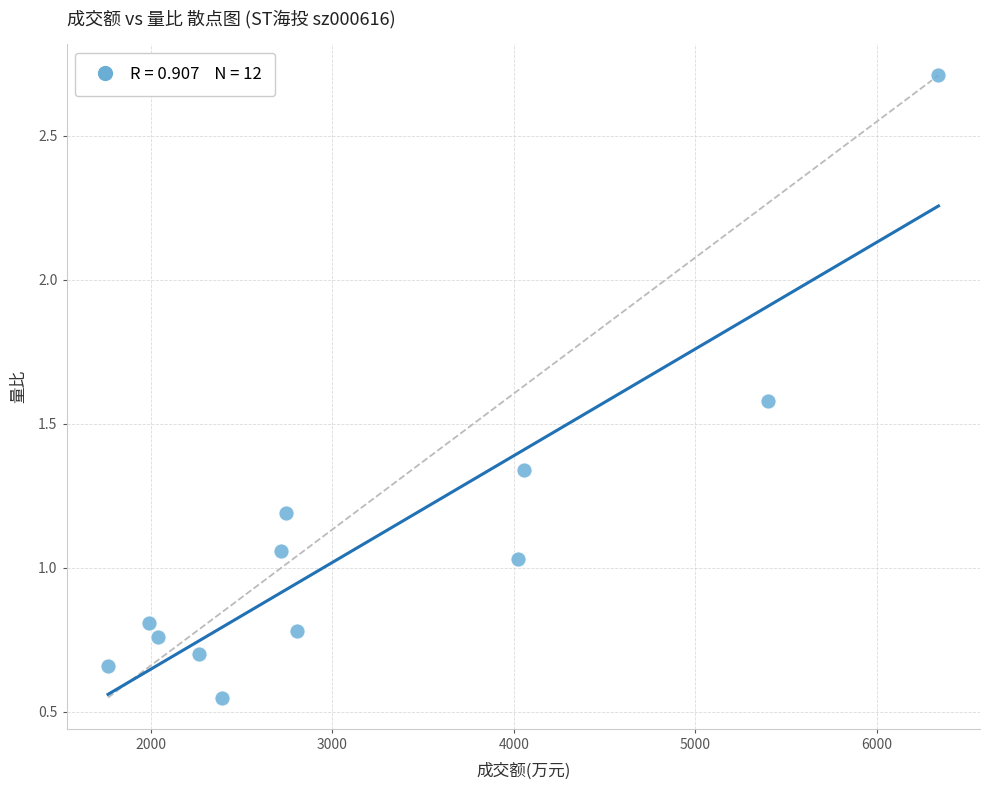

What is the range of X values (max minus min)?

4577.0